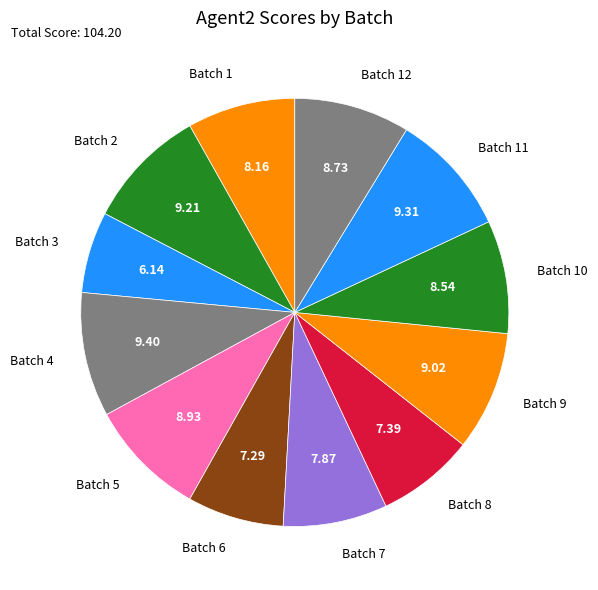

Approximately how many times larger is the value at Batch 10 compared to Batch 9?

0.9